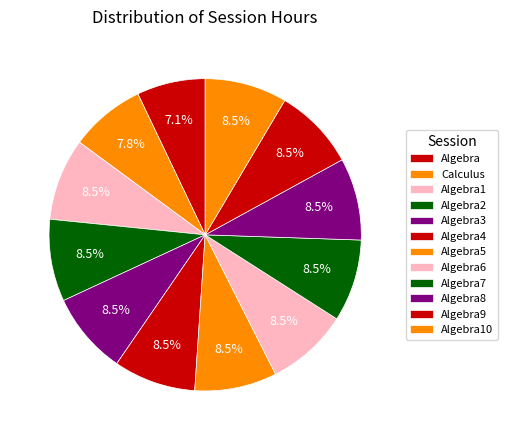

What portion of the pie excludes Algebra4?

91.5%